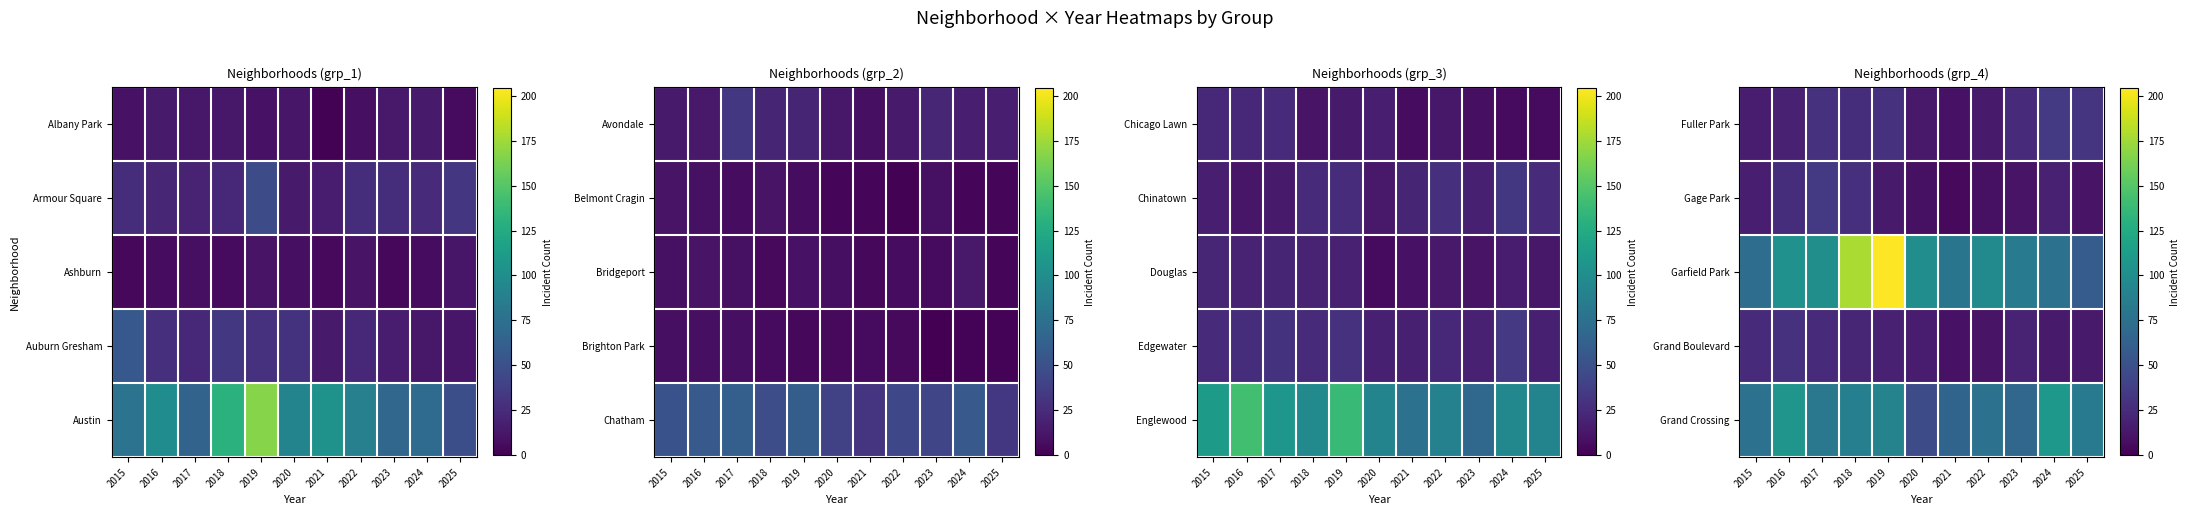

True or false: Grand Boulevard has a value of 10 at 2015.

False